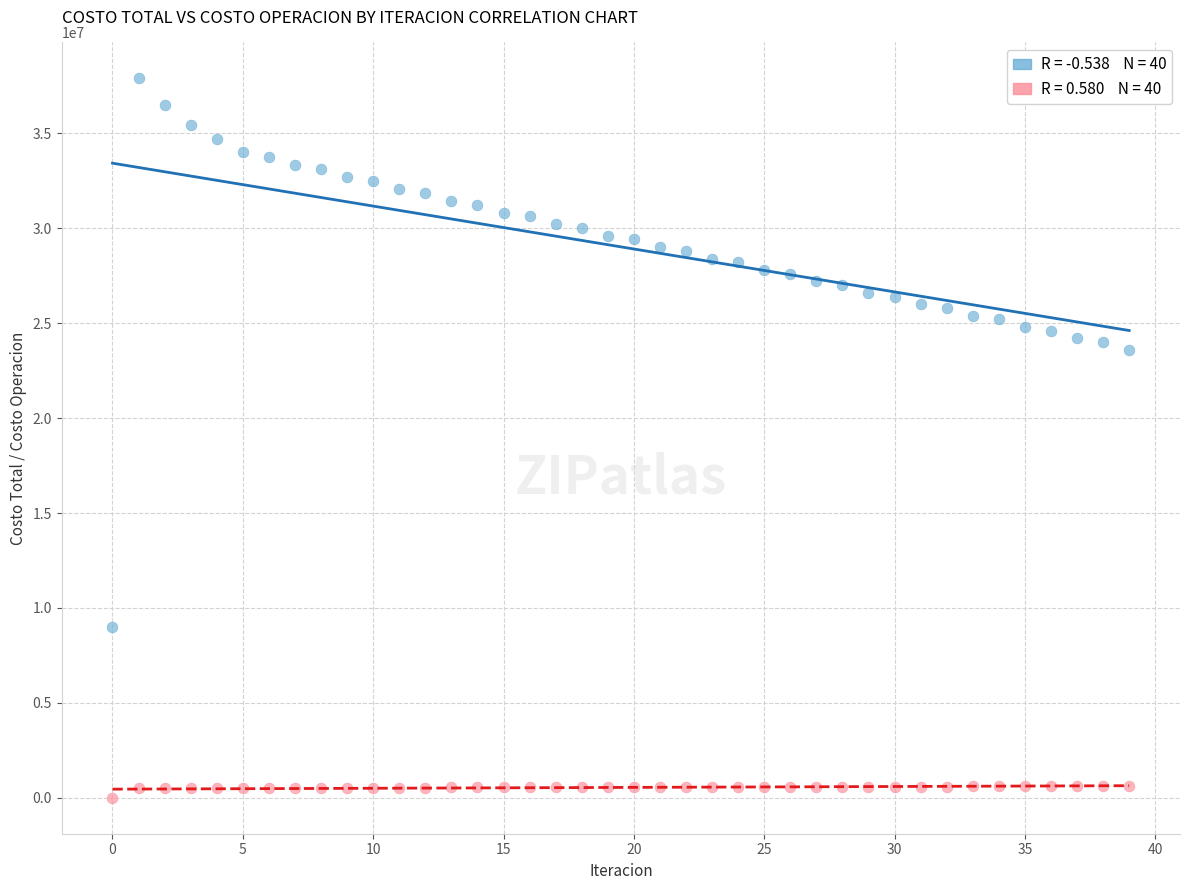

Across all data points, what is the range of Y values (max minus min)?

37900094.4